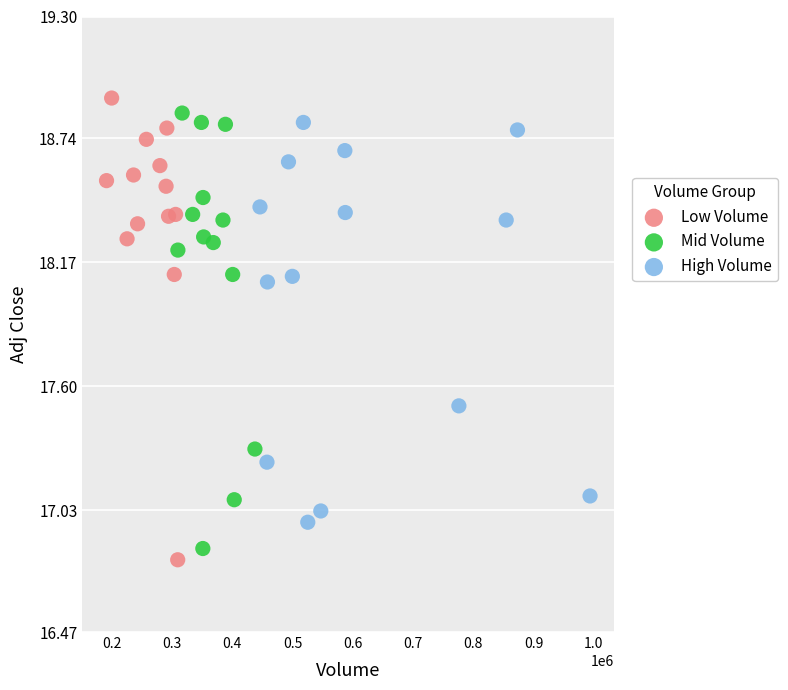

Which series has the largest Y range (max minus min)?

Low Volume